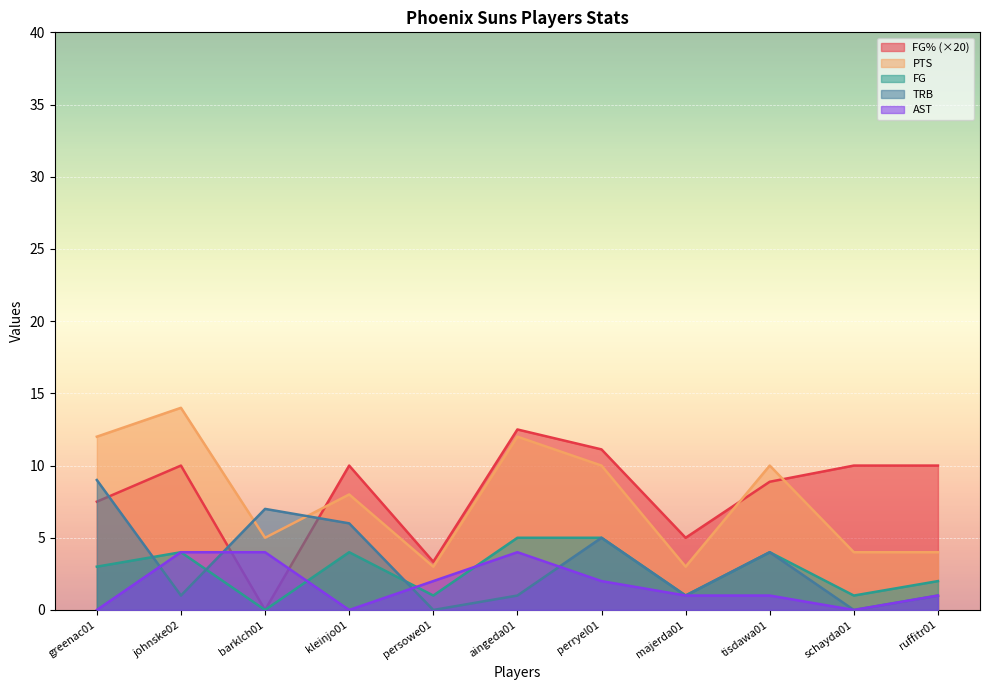

Reading left to right, transcribe all the data shown in this chart.

FG%: greenac01=7.5	johnske02=10.0	barklch01=0.0	kleinjo01=10.0	persowe01=3.3	aingeda01=12.5	perryel01=11.1	majerda01=5.0	tisdawa01=8.9	schayda01=10.0	ruffitr01=10.0
PTS: greenac01=12.0	johnske02=14.0	barklch01=5.0	kleinjo01=8.0	persowe01=3.0	aingeda01=12.0	perryel01=10.0	majerda01=3.0	tisdawa01=10.0	schayda01=4.0	ruffitr01=4.0
FG: greenac01=3.0	johnske02=4.0	barklch01=0.0	kleinjo01=4.0	persowe01=1.0	aingeda01=5.0	perryel01=5.0	majerda01=1.0	tisdawa01=4.0	schayda01=1.0	ruffitr01=2.0
TRB: greenac01=9.0	johnske02=1.0	barklch01=7.0	kleinjo01=6.0	persowe01=0.0	aingeda01=1.0	perryel01=5.0	majerda01=1.0	tisdawa01=4.0	schayda01=0.0	ruffitr01=1.0
AST: greenac01=0.0	johnske02=4.0	barklch01=4.0	kleinjo01=0.0	persowe01=2.0	aingeda01=4.0	perryel01=2.0	majerda01=1.0	tisdawa01=1.0	schayda01=0.0	ruffitr01=1.0